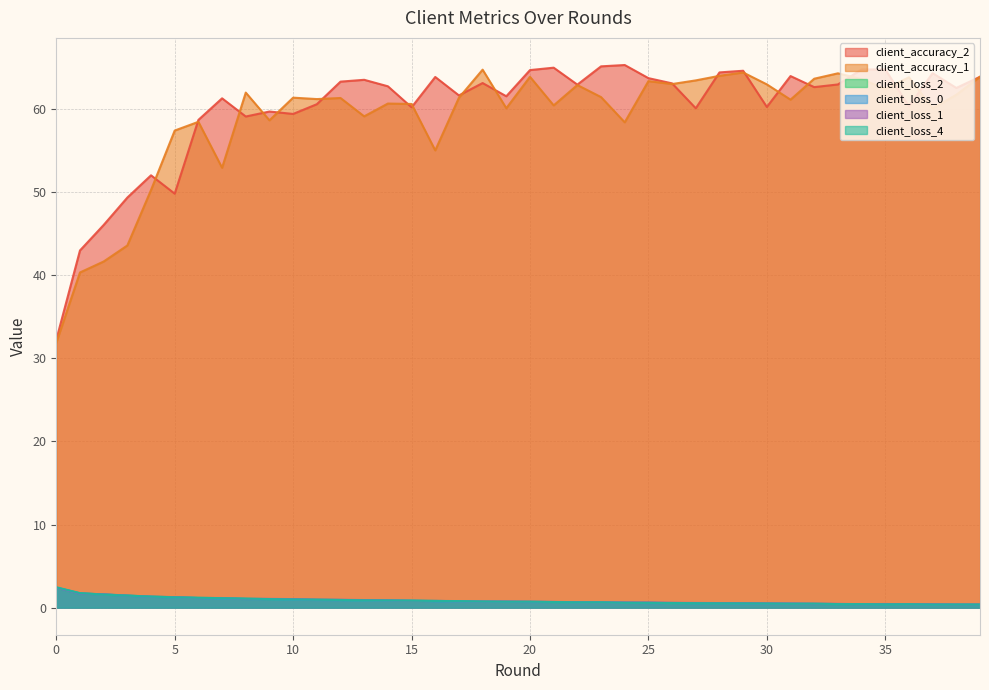

The client_loss_4 series shows 0.6 at 39. True or false?

False